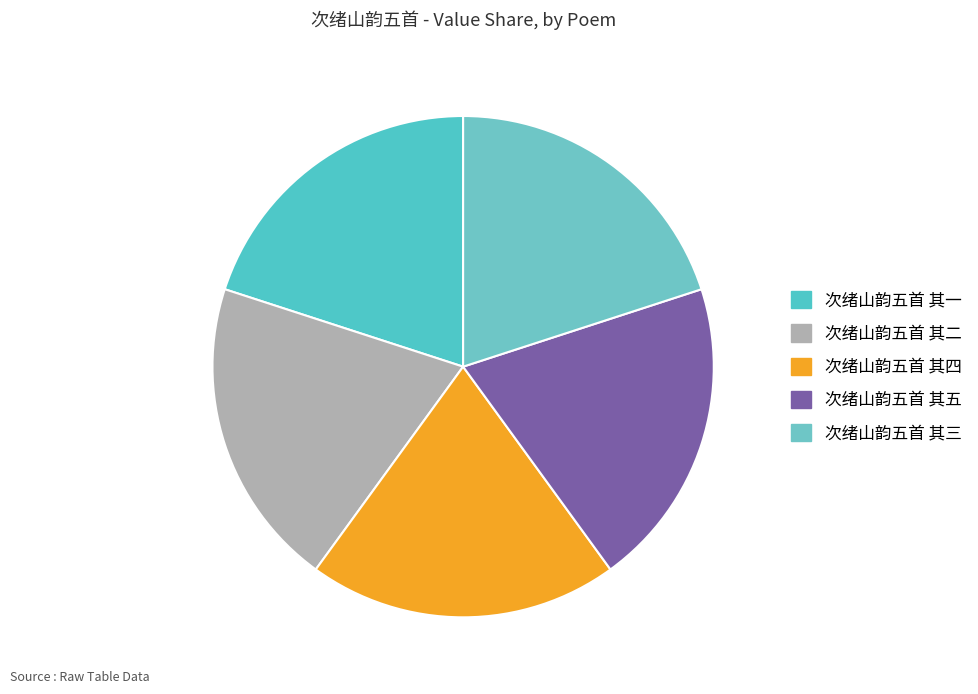

What percentage is the 次绪山韵五首 其三 slice, to the nearest percent?

20%